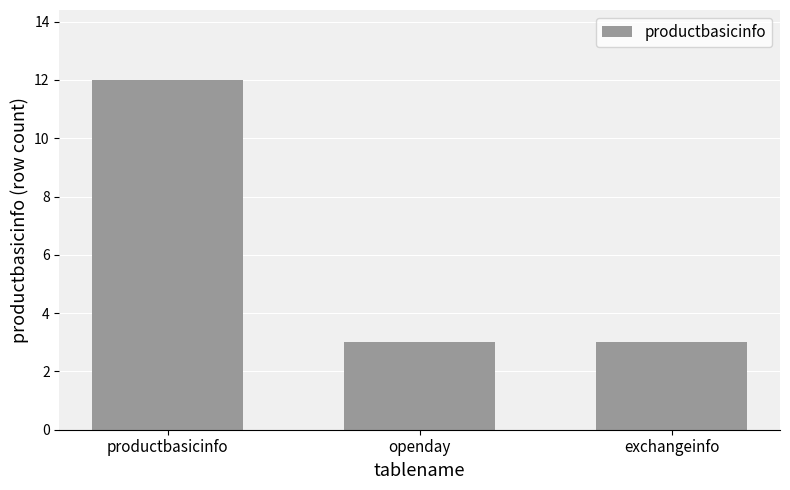

The chart shows a value of 2 at openday. True or false?

False